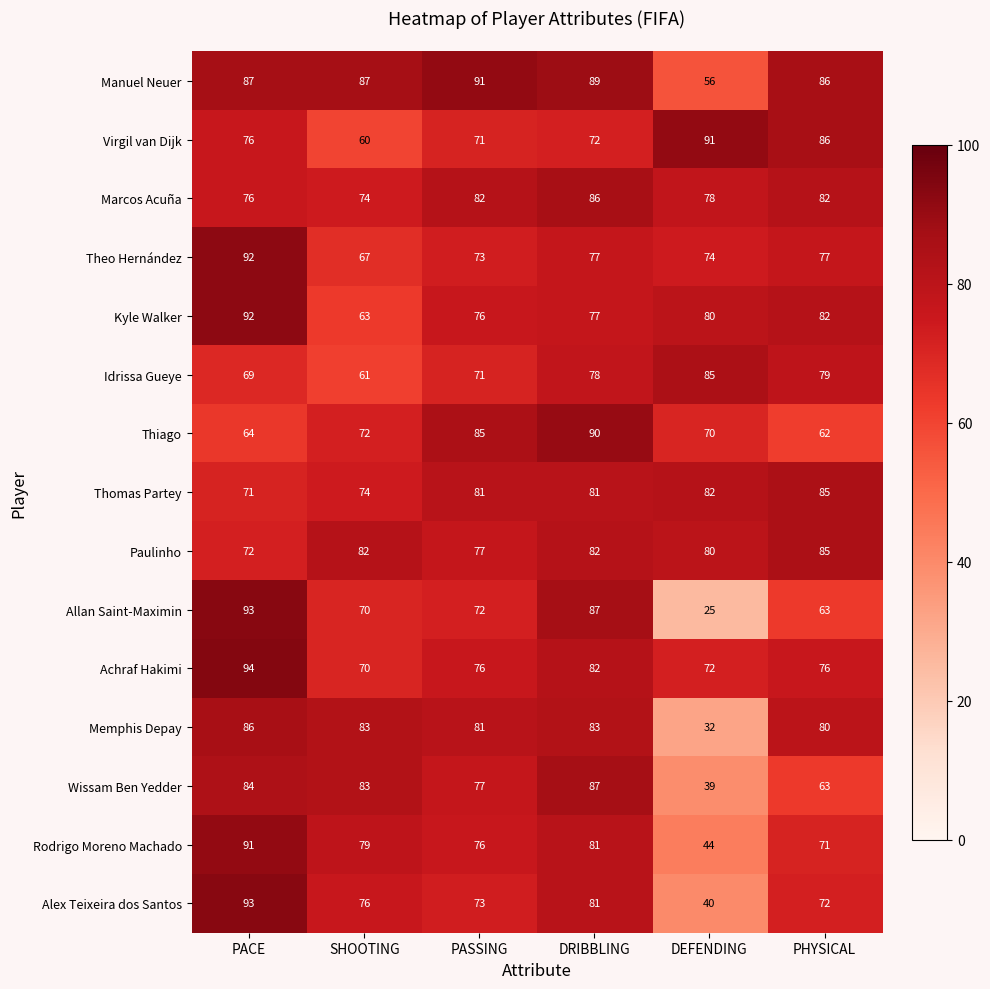

At which label does Idrissa Gueye reach its minimum?

SHOOTING